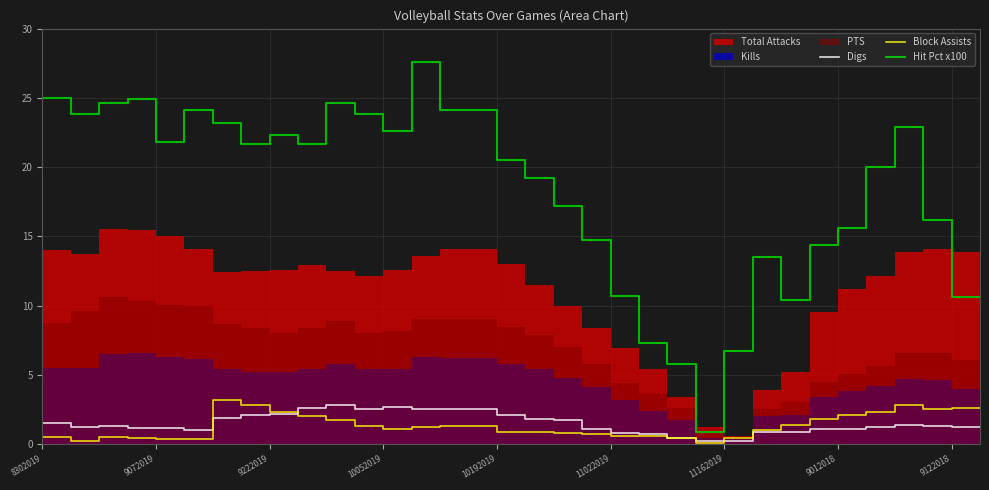

True or false: Hit Pct x100 has a value of 23.8 at 10052019.

True